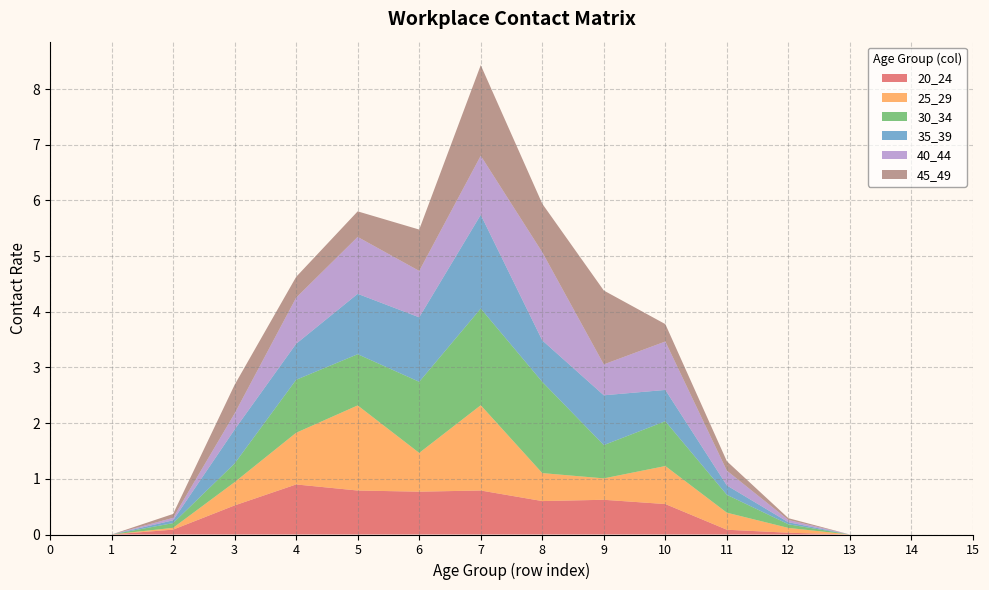

Reading left to right, what are all the values shown in this chart?

20_24: 0.0	0.0	0.1	0.5	0.9	0.8	0.8	0.8	0.6	0.6	0.5	0.1	0.0	0.0	0.0	0.0
25_29: 0.0	0.0	0.0	0.4	0.9	1.5	0.7	1.5	0.5	0.4	0.7	0.3	0.1	0.0	0.0	0.0
30_34: 0.0	0.0	0.1	0.3	1.0	0.9	1.3	1.7	1.6	0.6	0.8	0.3	0.1	0.0	0.0	0.0
35_39: 0.0	0.0	0.1	0.6	0.6	1.1	1.2	1.7	0.7	0.9	0.6	0.2	0.0	0.0	0.0	0.0
40_44: 0.0	0.0	0.0	0.3	0.8	1.0	0.8	1.1	1.6	0.6	0.9	0.3	0.0	0.0	0.0	0.0
45_49: 0.0	0.0	0.1	0.5	0.4	0.5	0.7	1.6	0.9	1.3	0.3	0.2	0.0	0.0	0.0	0.0